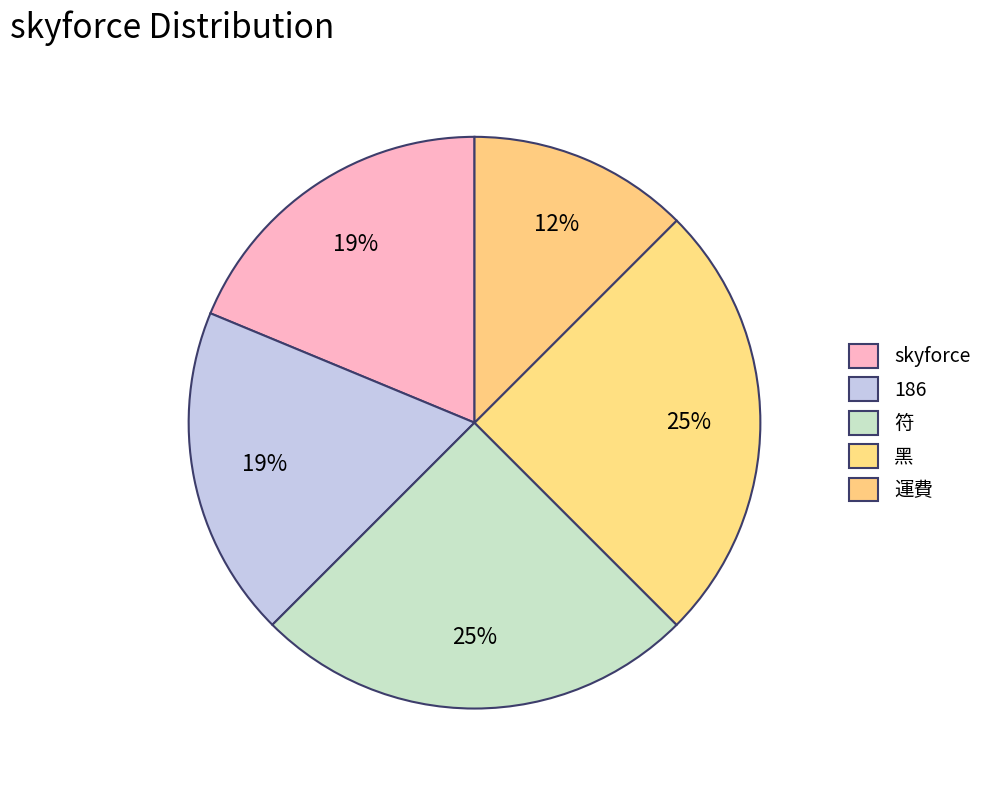

How many slices are in this pie chart?

5